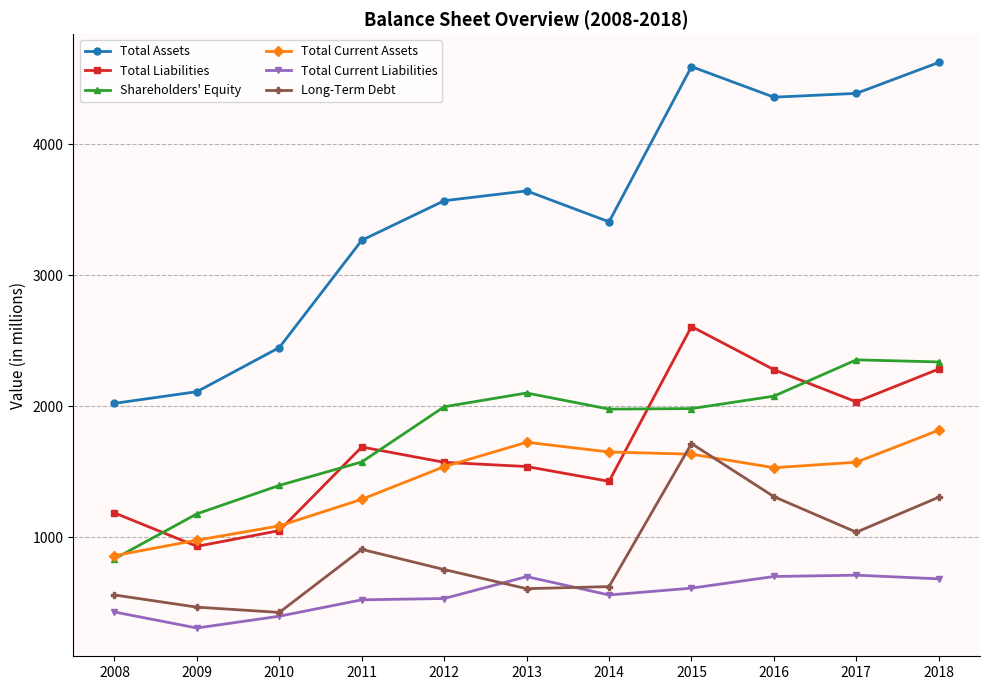

Which series has the largest total across all categories?

Total Assets